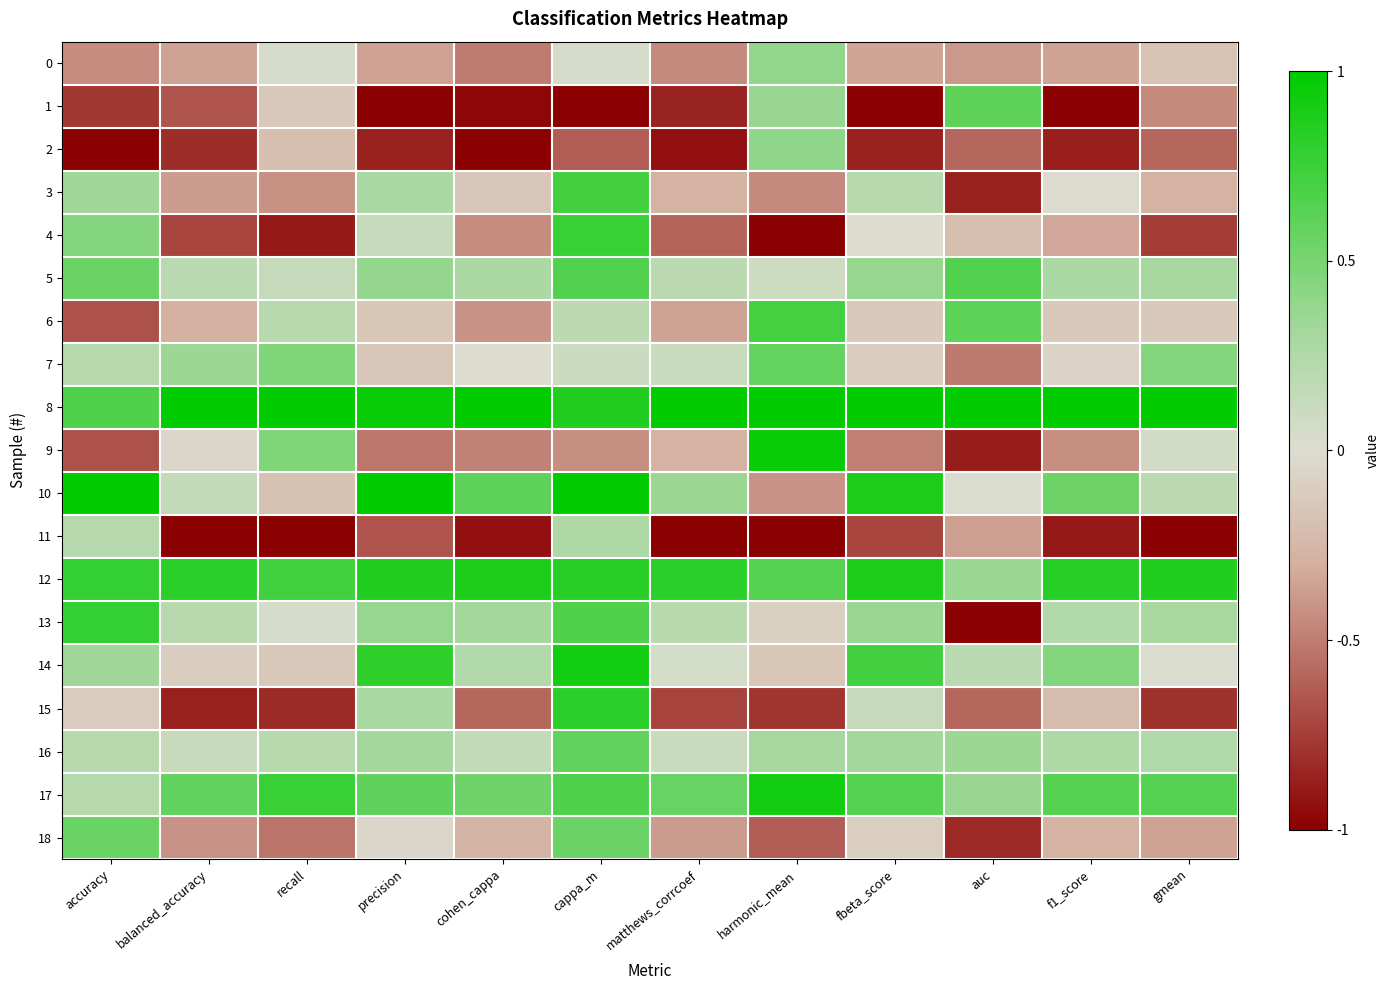

Reading left to right, extract all data points from this chart.

0: accuracy=-0.4	balanced_accuracy=-0.3	recall=0.0	precision=-0.4	cohen_cappa=-0.5	cappa_m=0.0	matthews_corrcoef=-0.4	harmonic_mean=0.4	fbeta_score=-0.3	auc=-0.4	f1_score=-0.3	gmean=-0.2
1: accuracy=-0.8	balanced_accuracy=-0.7	recall=-0.1	precision=-1.0	cohen_cappa=-1.0	cappa_m=-1.0	matthews_corrcoef=-0.9	harmonic_mean=0.4	fbeta_score=-1.0	auc=0.6	f1_score=-1.0	gmean=-0.5
2: accuracy=-1.0	balanced_accuracy=-0.8	recall=-0.2	precision=-0.9	cohen_cappa=-1.0	cappa_m=-0.6	matthews_corrcoef=-0.9	harmonic_mean=0.4	fbeta_score=-0.9	auc=-0.6	f1_score=-0.9	gmean=-0.6
3: accuracy=0.3	balanced_accuracy=-0.4	recall=-0.4	precision=0.3	cohen_cappa=-0.1	cappa_m=0.7	matthews_corrcoef=-0.3	harmonic_mean=-0.4	fbeta_score=0.2	auc=-0.9	f1_score=-0.0	gmean=-0.3
4: accuracy=0.4	balanced_accuracy=-0.7	recall=-0.9	precision=0.1	cohen_cappa=-0.4	cappa_m=0.8	matthews_corrcoef=-0.6	harmonic_mean=-1.0	fbeta_score=-0.0	auc=-0.2	f1_score=-0.3	gmean=-0.8
5: accuracy=0.6	balanced_accuracy=0.2	recall=0.1	precision=0.4	cohen_cappa=0.3	cappa_m=0.6	matthews_corrcoef=0.2	harmonic_mean=0.1	fbeta_score=0.4	auc=0.7	f1_score=0.3	gmean=0.3
6: accuracy=-0.7	balanced_accuracy=-0.3	recall=0.2	precision=-0.2	cohen_cappa=-0.4	cappa_m=0.2	matthews_corrcoef=-0.3	harmonic_mean=0.7	fbeta_score=-0.1	auc=0.6	f1_score=-0.1	gmean=-0.1
7: accuracy=0.2	balanced_accuracy=0.3	recall=0.5	precision=-0.1	cohen_cappa=0.0	cappa_m=0.1	matthews_corrcoef=0.1	harmonic_mean=0.6	fbeta_score=-0.1	auc=-0.5	f1_score=-0.1	gmean=0.4
8: accuracy=0.7	balanced_accuracy=1.0	recall=1.0	precision=1.0	cohen_cappa=1.0	cappa_m=0.9	matthews_corrcoef=1.0	harmonic_mean=1.0	fbeta_score=1.0	auc=1.0	f1_score=1.0	gmean=1.0
9: accuracy=-0.7	balanced_accuracy=-0.0	recall=0.5	precision=-0.5	cohen_cappa=-0.5	cappa_m=-0.4	matthews_corrcoef=-0.3	harmonic_mean=1.0	fbeta_score=-0.5	auc=-0.9	f1_score=-0.4	gmean=0.1
10: accuracy=1.0	balanced_accuracy=0.1	recall=-0.2	precision=1.0	cohen_cappa=0.6	cappa_m=1.0	matthews_corrcoef=0.4	harmonic_mean=-0.4	fbeta_score=0.9	auc=0.0	f1_score=0.5	gmean=0.2
11: accuracy=0.2	balanced_accuracy=-1.0	recall=-1.0	precision=-0.7	cohen_cappa=-0.9	cappa_m=0.3	matthews_corrcoef=-1.0	harmonic_mean=-1.0	fbeta_score=-0.7	auc=-0.4	f1_score=-0.9	gmean=-1.0
12: accuracy=0.8	balanced_accuracy=0.8	recall=0.7	precision=0.9	cohen_cappa=0.9	cappa_m=0.8	matthews_corrcoef=0.8	harmonic_mean=0.6	fbeta_score=0.9	auc=0.4	f1_score=0.8	gmean=0.9
13: accuracy=0.8	balanced_accuracy=0.2	recall=0.0	precision=0.4	cohen_cappa=0.3	cappa_m=0.7	matthews_corrcoef=0.2	harmonic_mean=-0.1	fbeta_score=0.4	auc=-1.0	f1_score=0.2	gmean=0.3
14: accuracy=0.3	balanced_accuracy=-0.1	recall=-0.1	precision=0.8	cohen_cappa=0.2	cappa_m=0.9	matthews_corrcoef=0.1	harmonic_mean=-0.2	fbeta_score=0.7	auc=0.2	f1_score=0.5	gmean=0.0
15: accuracy=-0.1	balanced_accuracy=-0.9	recall=-0.8	precision=0.3	cohen_cappa=-0.6	cappa_m=0.8	matthews_corrcoef=-0.7	harmonic_mean=-0.8	fbeta_score=0.1	auc=-0.6	f1_score=-0.2	gmean=-0.8
16: accuracy=0.2	balanced_accuracy=0.1	recall=0.2	precision=0.3	cohen_cappa=0.2	cappa_m=0.6	matthews_corrcoef=0.1	harmonic_mean=0.3	fbeta_score=0.3	auc=0.3	f1_score=0.3	gmean=0.2
17: accuracy=0.2	balanced_accuracy=0.6	recall=0.8	precision=0.6	cohen_cappa=0.5	cappa_m=0.7	matthews_corrcoef=0.6	harmonic_mean=0.9	fbeta_score=0.6	auc=0.4	f1_score=0.6	gmean=0.6
18: accuracy=0.6	balanced_accuracy=-0.4	recall=-0.5	precision=-0.0	cohen_cappa=-0.3	cappa_m=0.6	matthews_corrcoef=-0.4	harmonic_mean=-0.6	fbeta_score=-0.1	auc=-0.8	f1_score=-0.3	gmean=-0.4